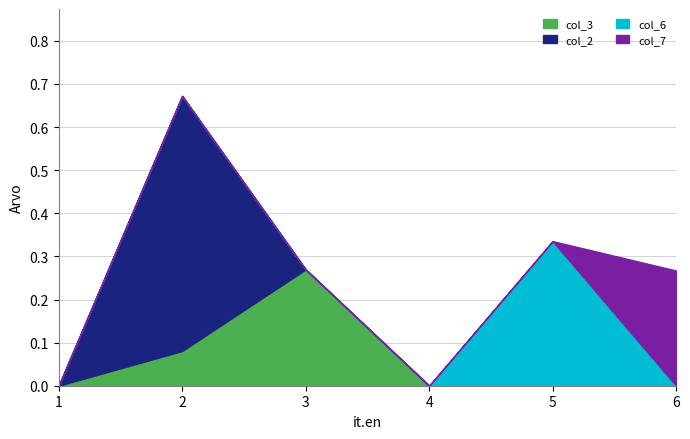

The col_3 series shows 0.0 at 6. True or false?

True